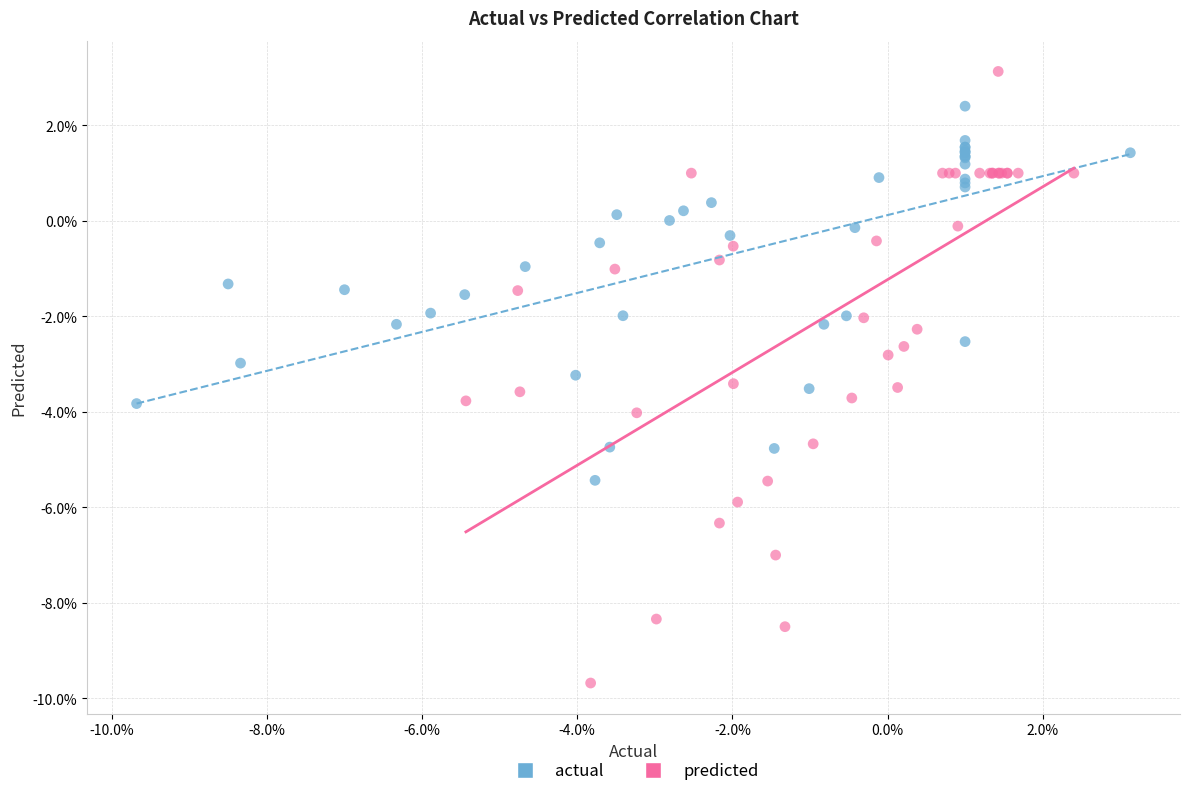

What are all the series names shown in the legend?

actual, predicted